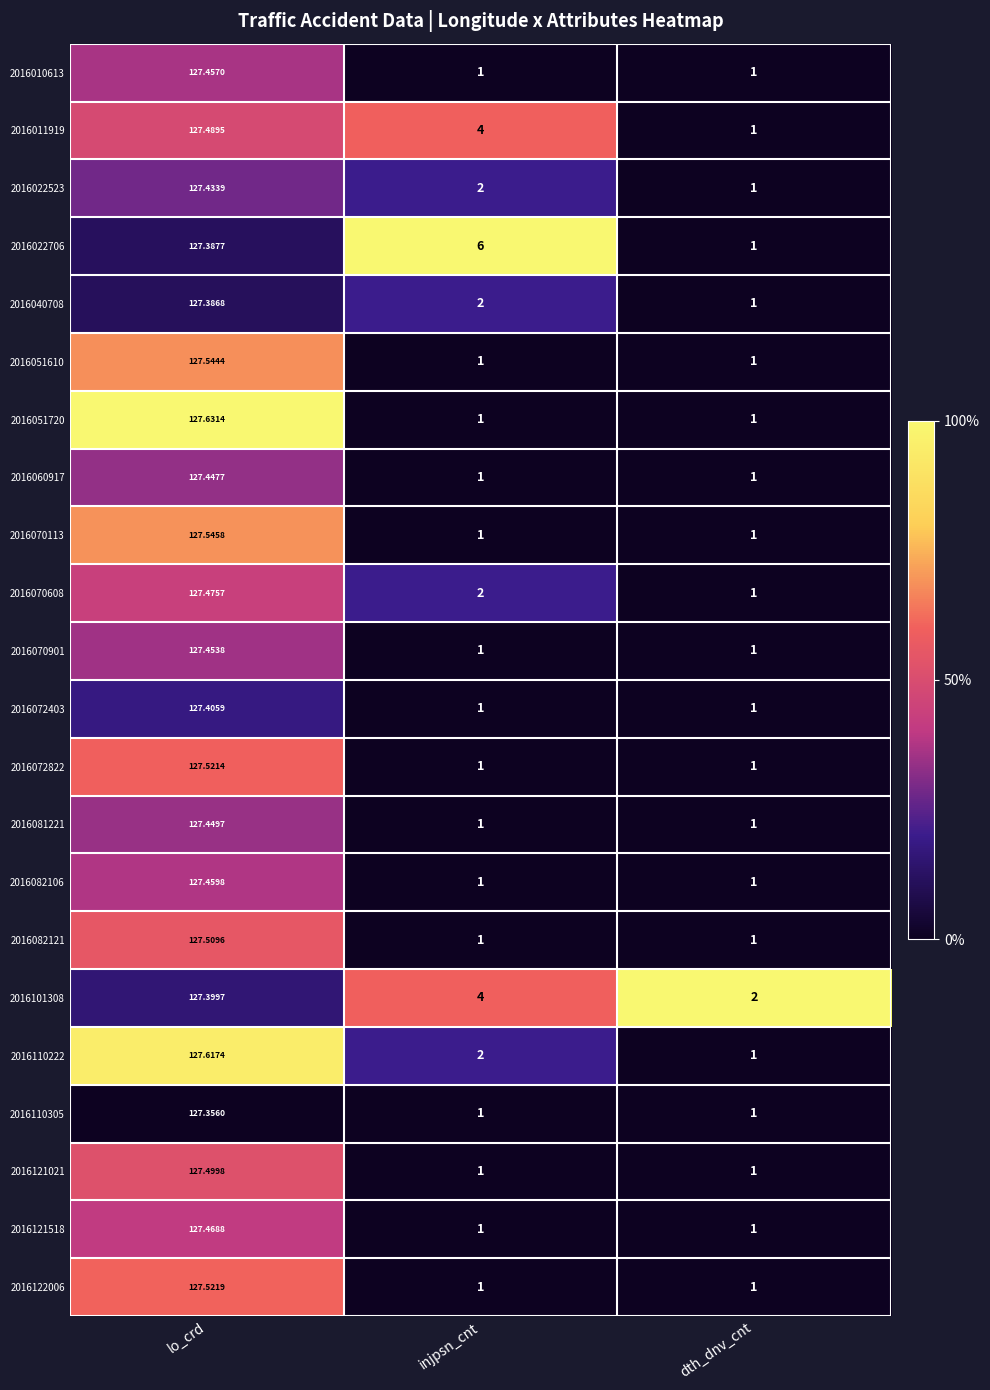

How many series are shown in this chart?

22